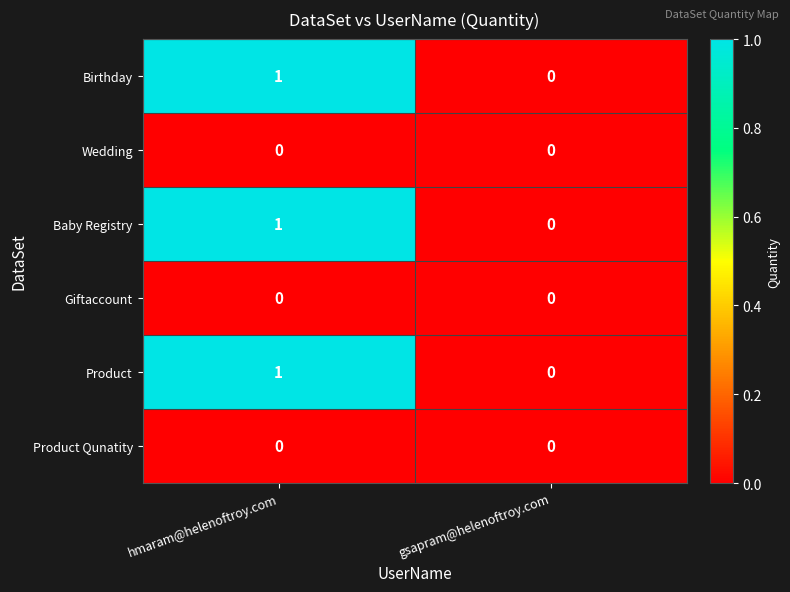

The Birthday series shows 0 at gsapram@helenoftroy.com. True or false?

True